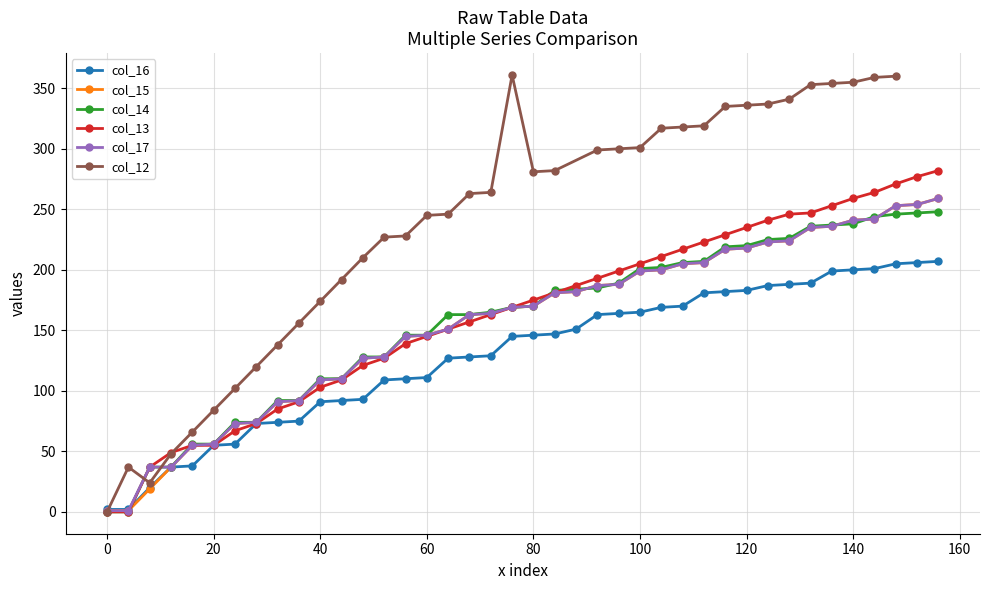

How many data points in col_16 are less than 146?

20